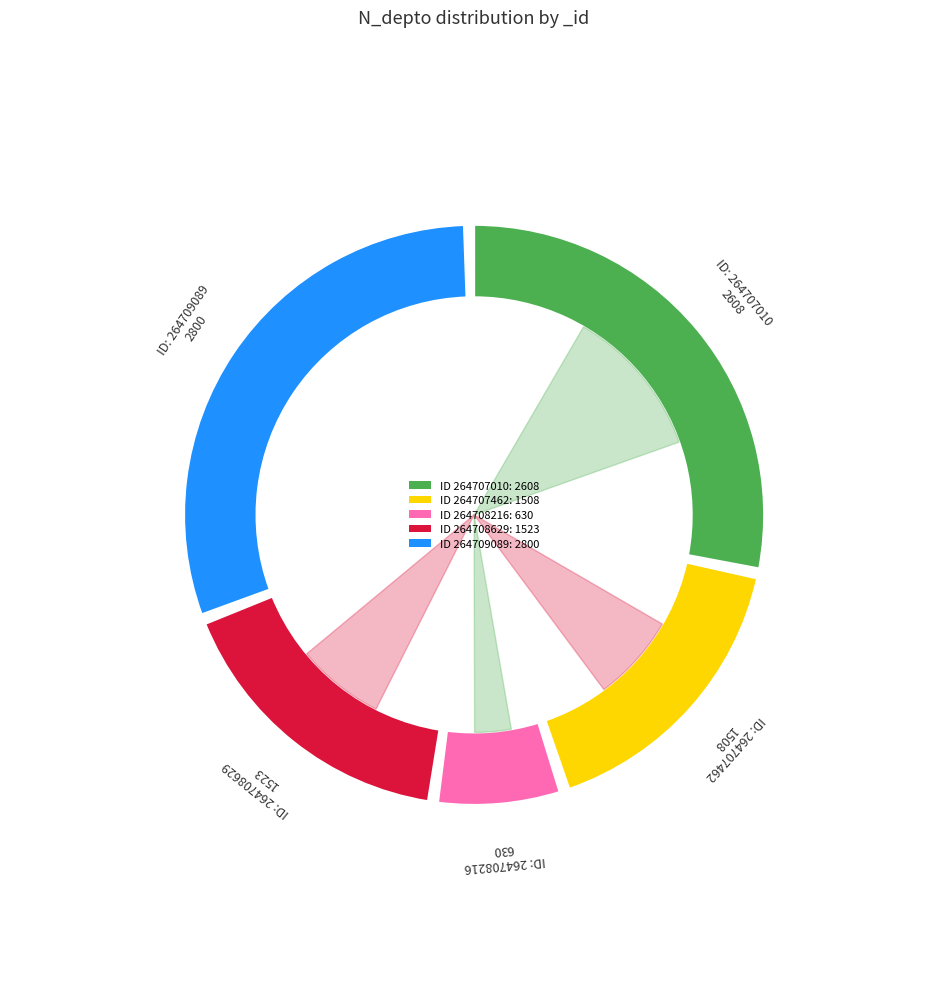

Does any single category account for the majority?

No